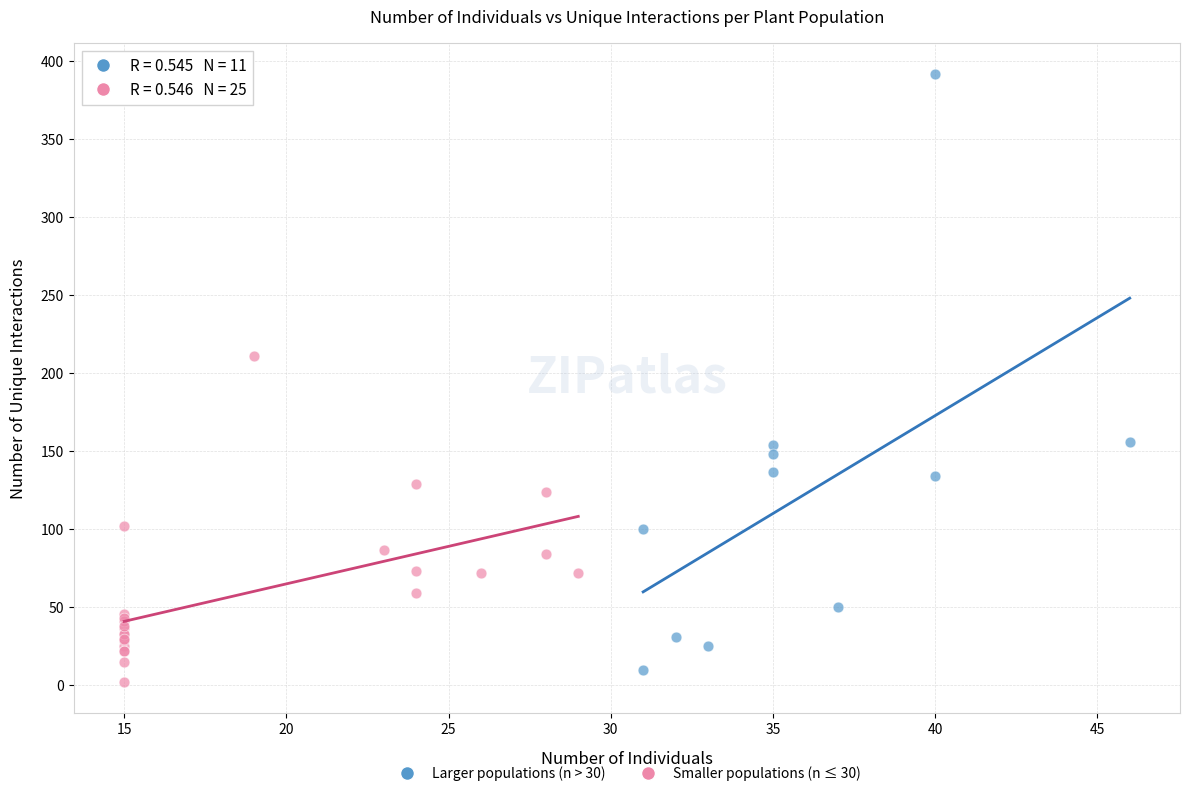

Which series reaches the maximum Y coordinate?

Larger populations (n > 30)